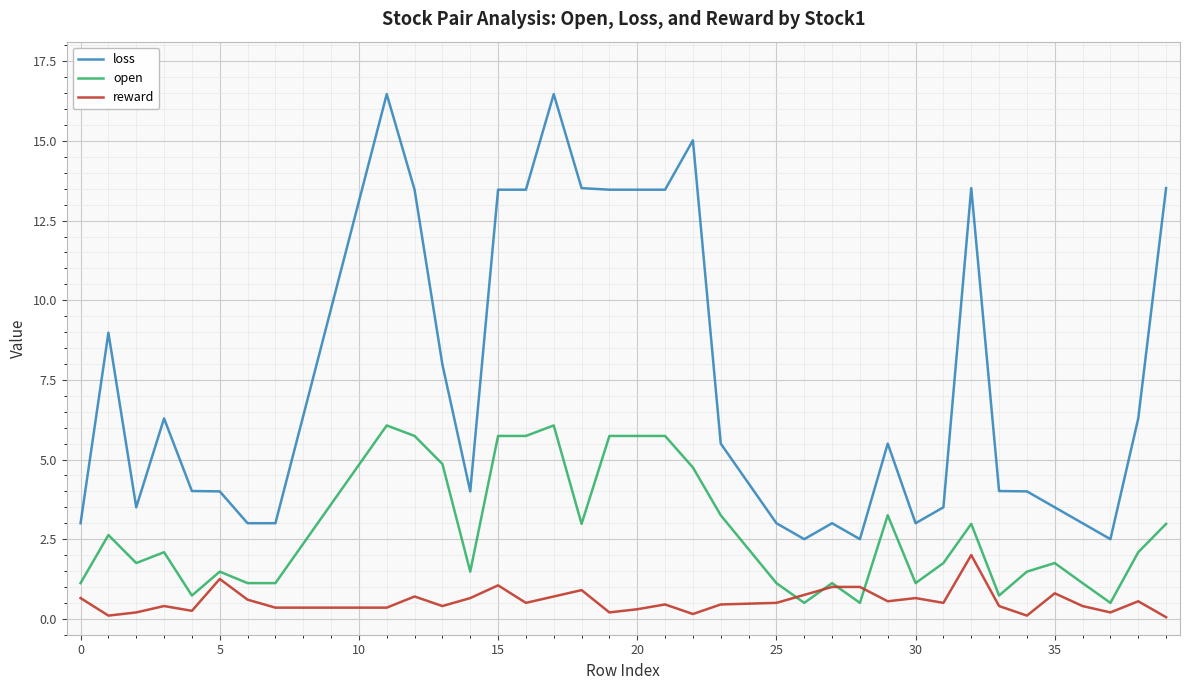

True or false: open has more than 1 points higher than both neighbors.

True